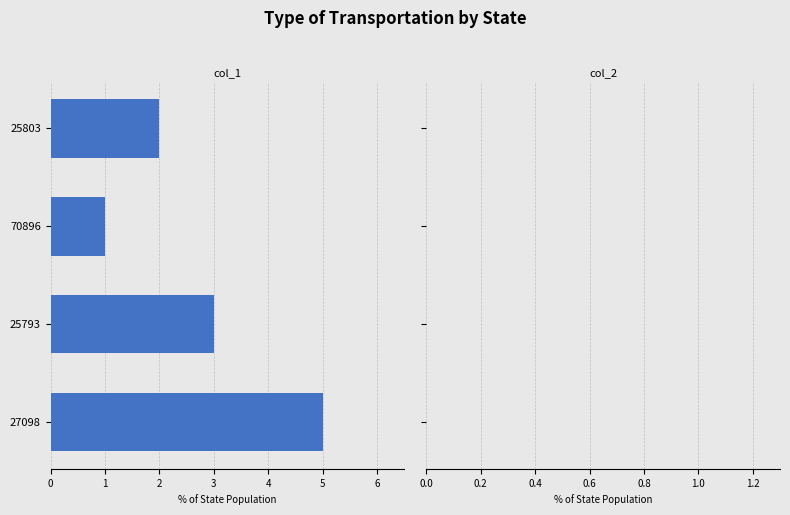

Count the number of data series in this chart.

1